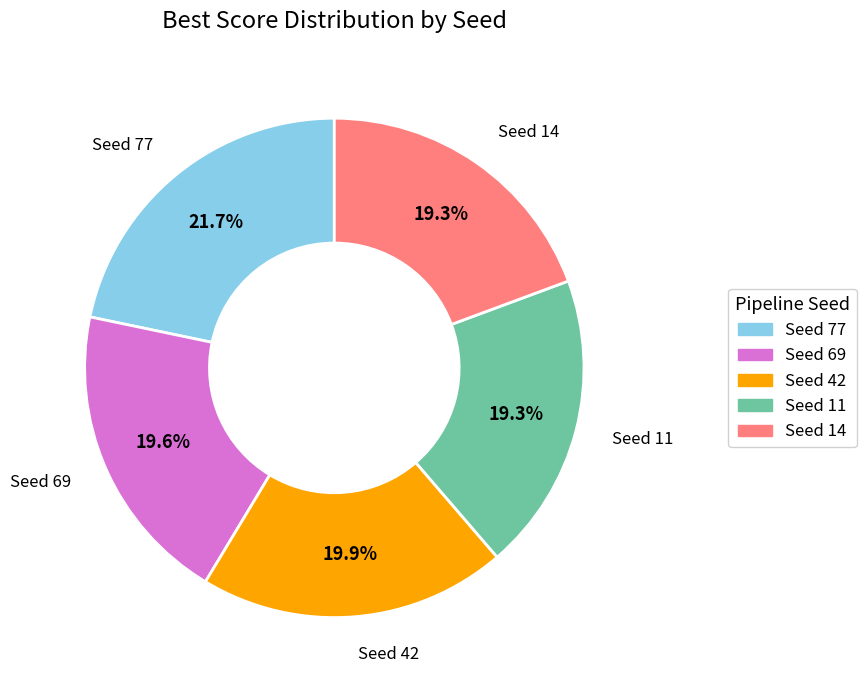

Count the number of slices in the pie.

5